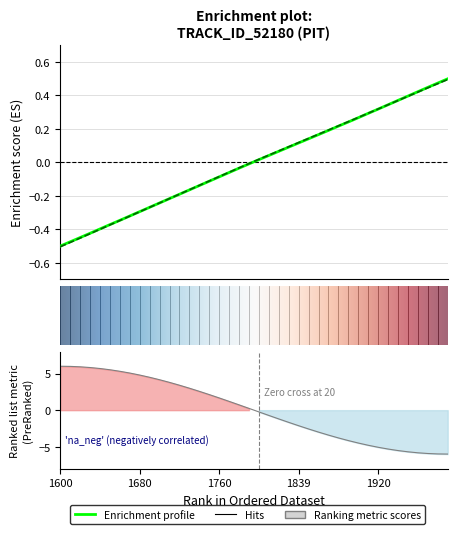

Where is X nearest to the value 0?

19